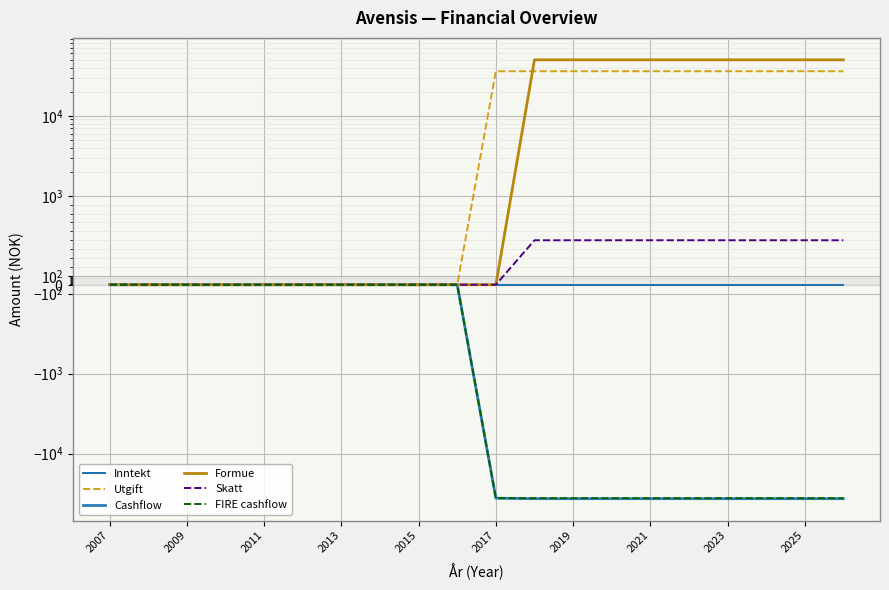

True or false: Inntekt and Utgift cross at least once.

False